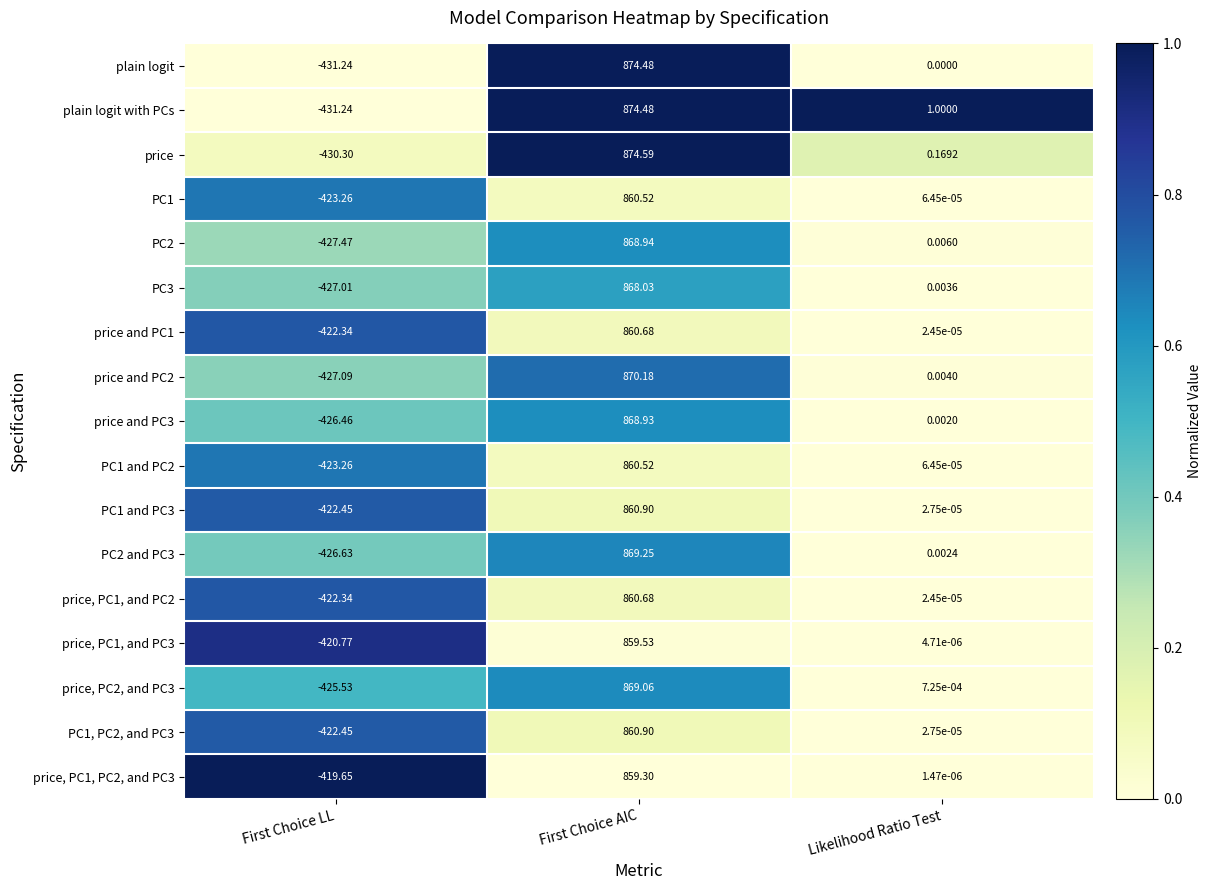

Which category has the highest value across all series?

First Choice AIC